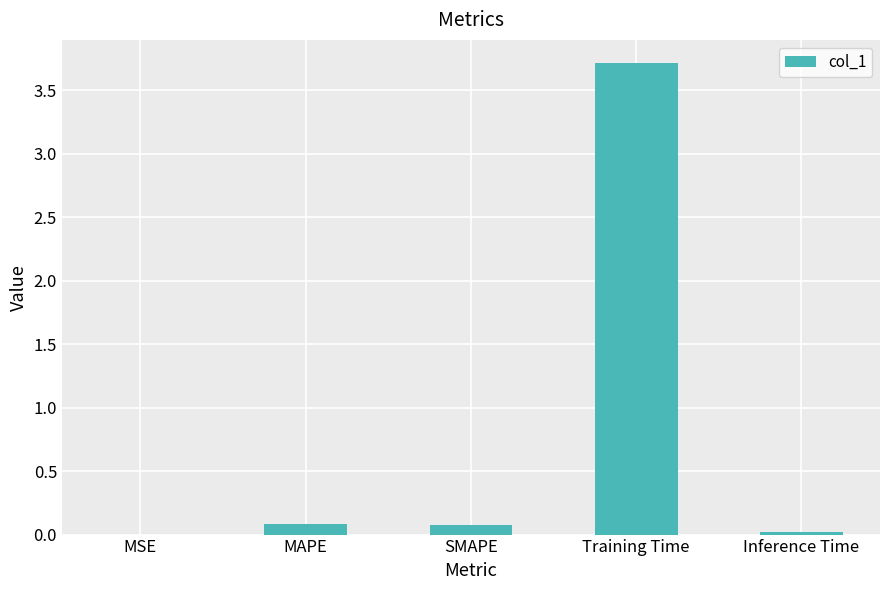

What is the change in value from MSE to Training Time?

+3.7